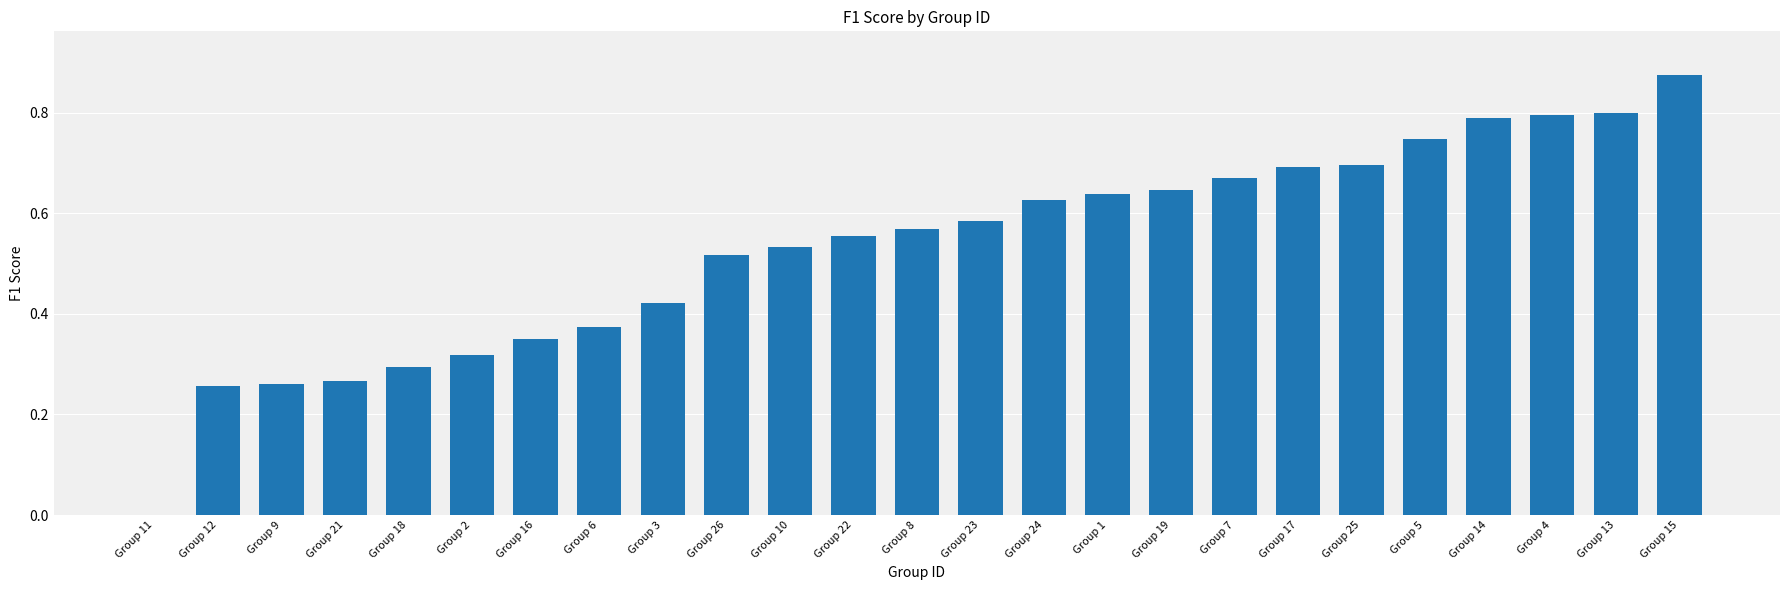

Count the number of categories in the chart.

25